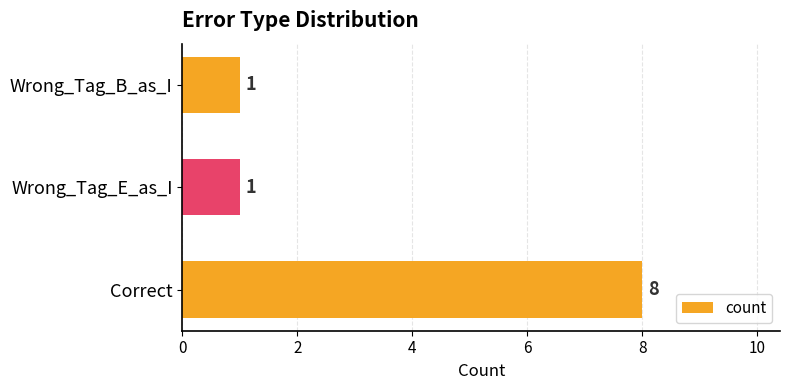

How many values are between 1 and 8?

3